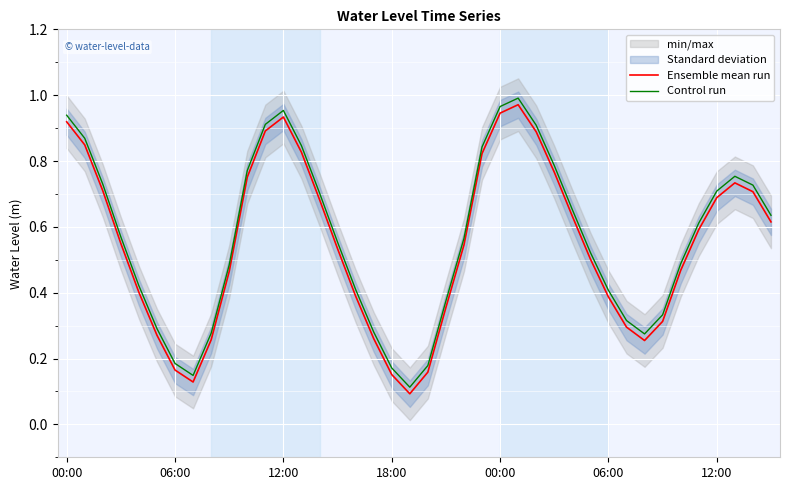

Which category has the highest value in the Ensemble mean run series?

25